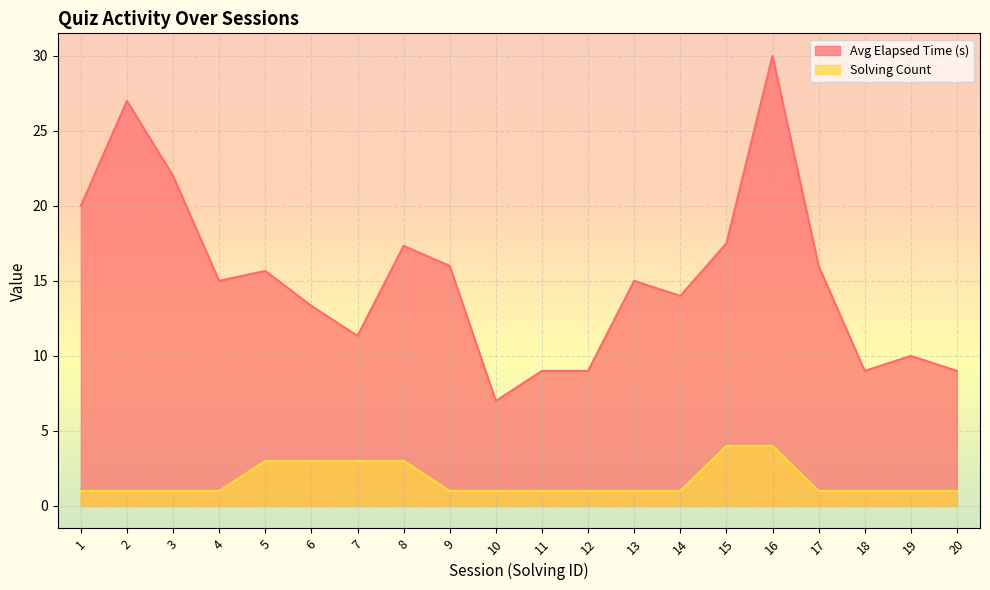

At which label is Avg Elapsed Time (s) closest to 18?

15